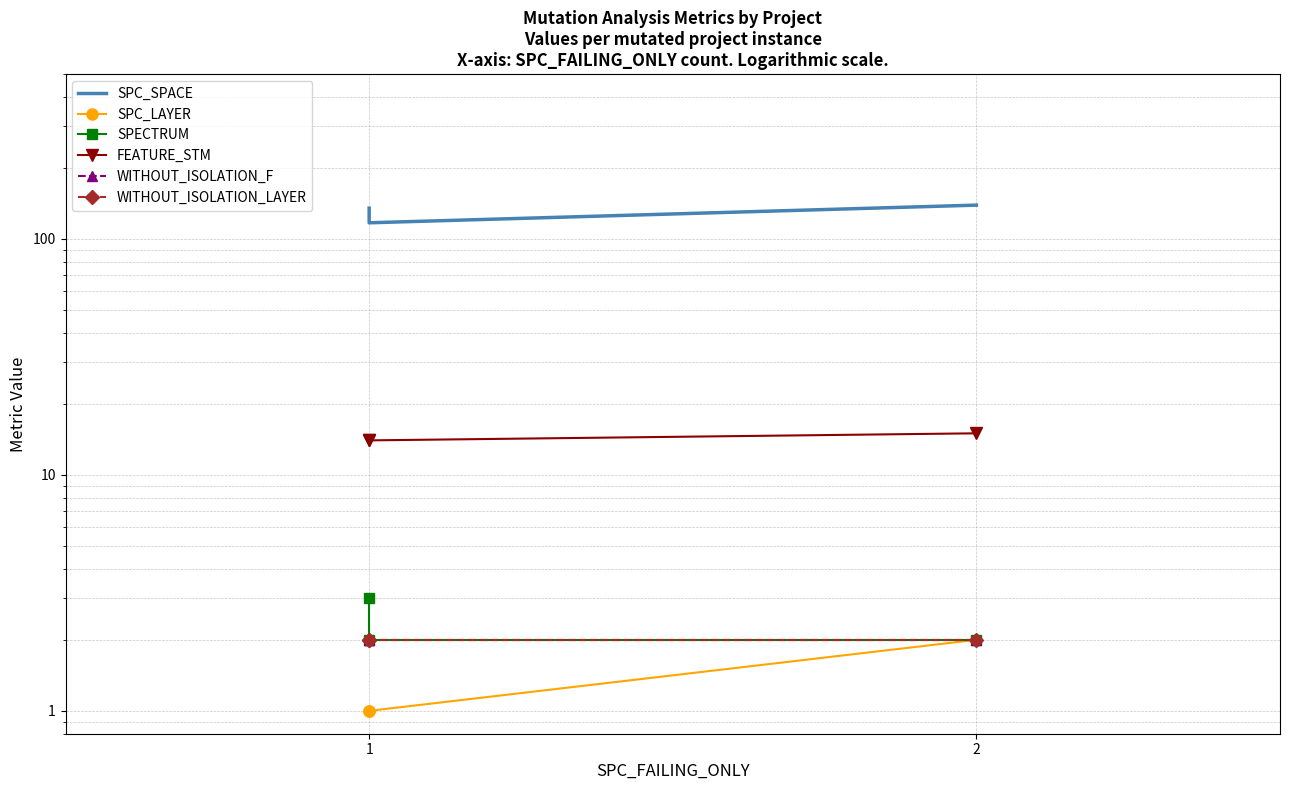

What is the minimum value for SPECTRUM?

2